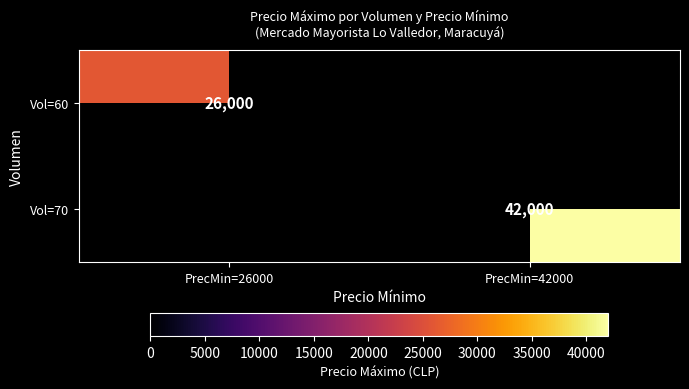

Is it true that Vol=70 equals 42000 at PrecMin=42000?

True